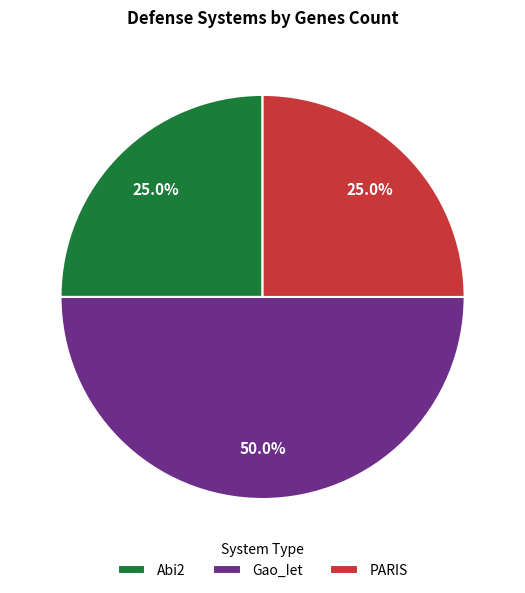

Do Gao_Iet and PARIS together represent more than half of the pie?

Yes